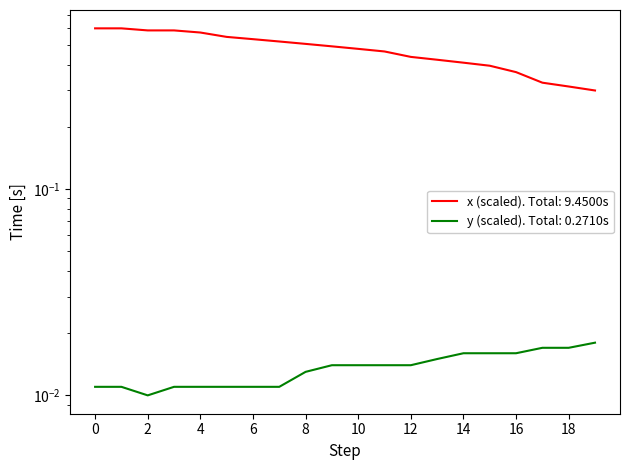

List the series in order of their overall mean, highest first.

x, y